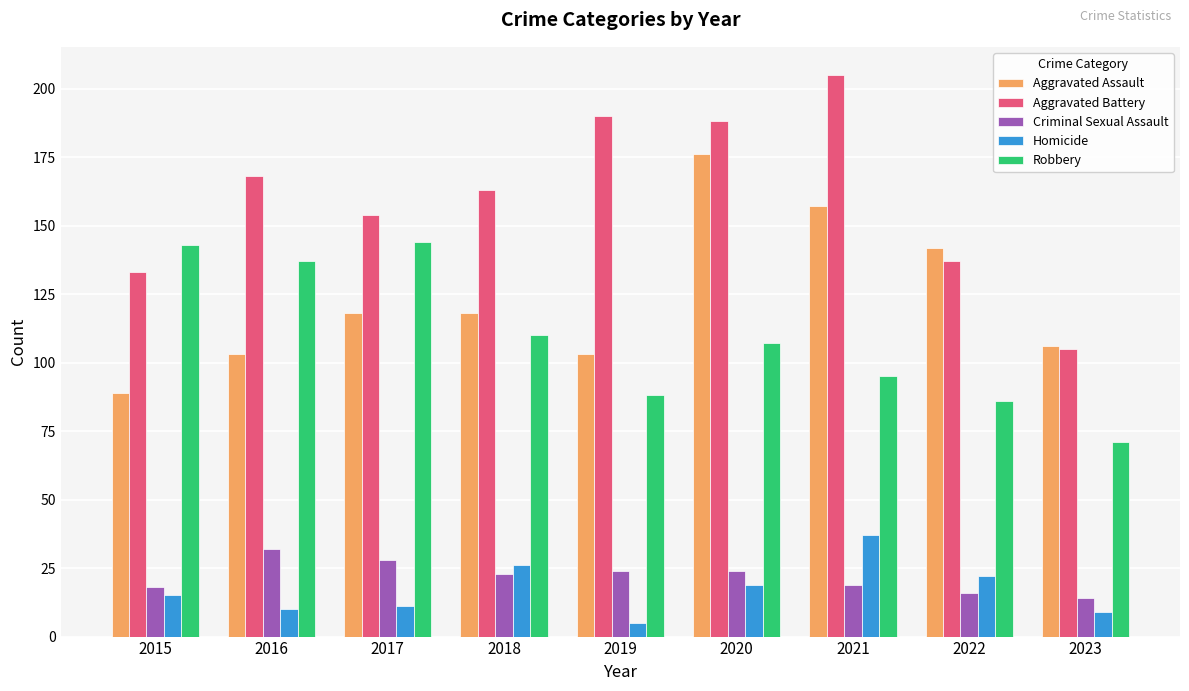

What is the difference between the highest and lowest values at 2022?

126